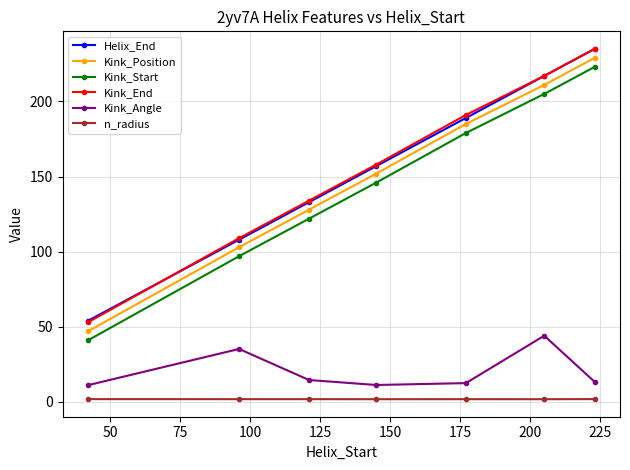

What is the value of the Kink_End point at the 3rd from the left?

134.0